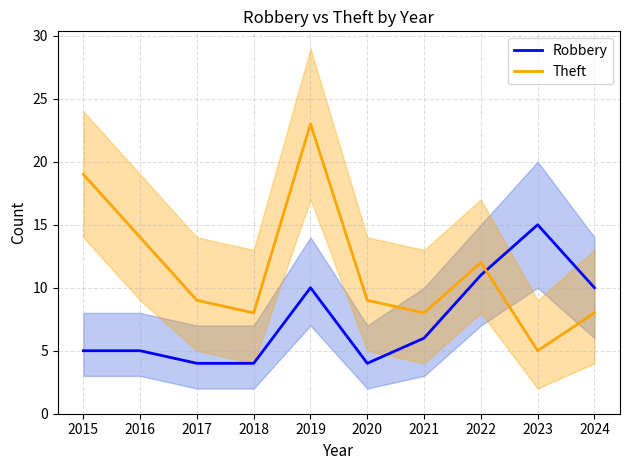

Which series has the largest total across all categories?

Theft